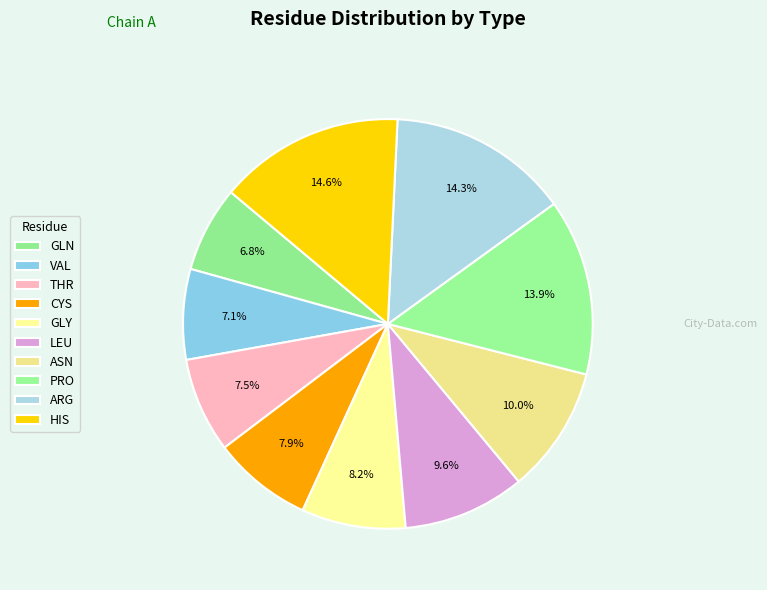

Rank the categories by value from lowest to highest.

GLN, VAL, THR, CYS, GLY, LEU, ASN, PRO, ARG, HIS